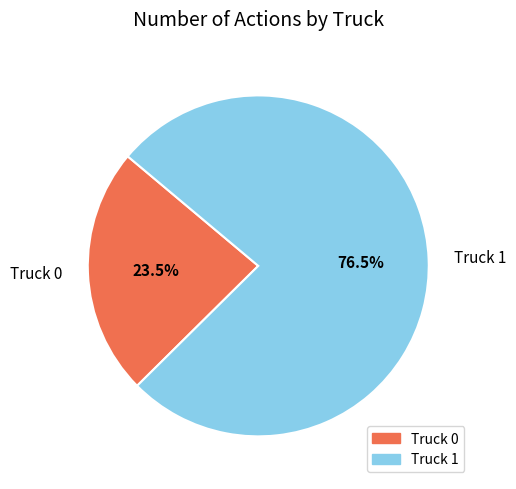

Count the number of slices in the pie.

2